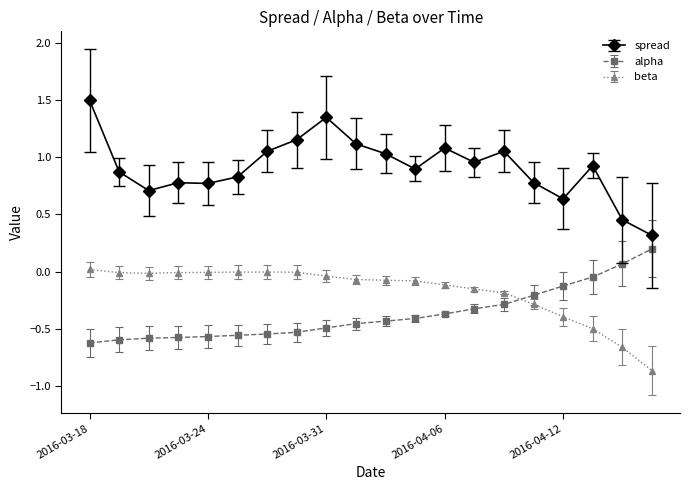

What is the difference between the second highest and minimum values in the beta series?

0.9